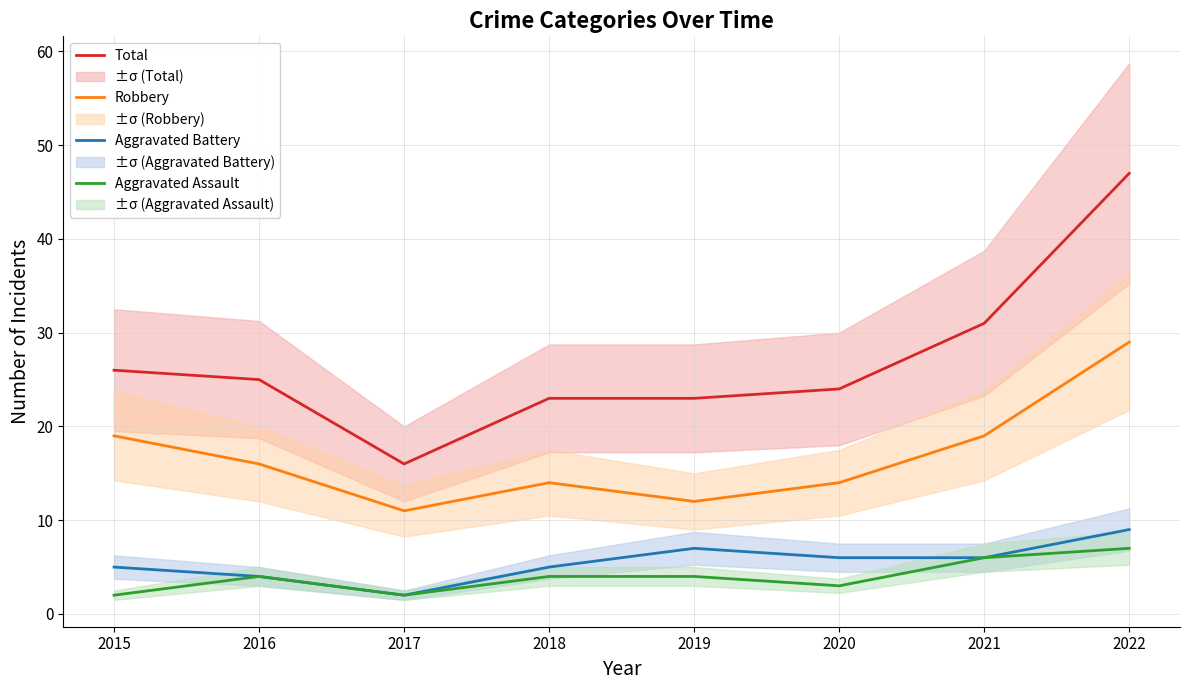

Is this an area chart (filled region under the line)?

No